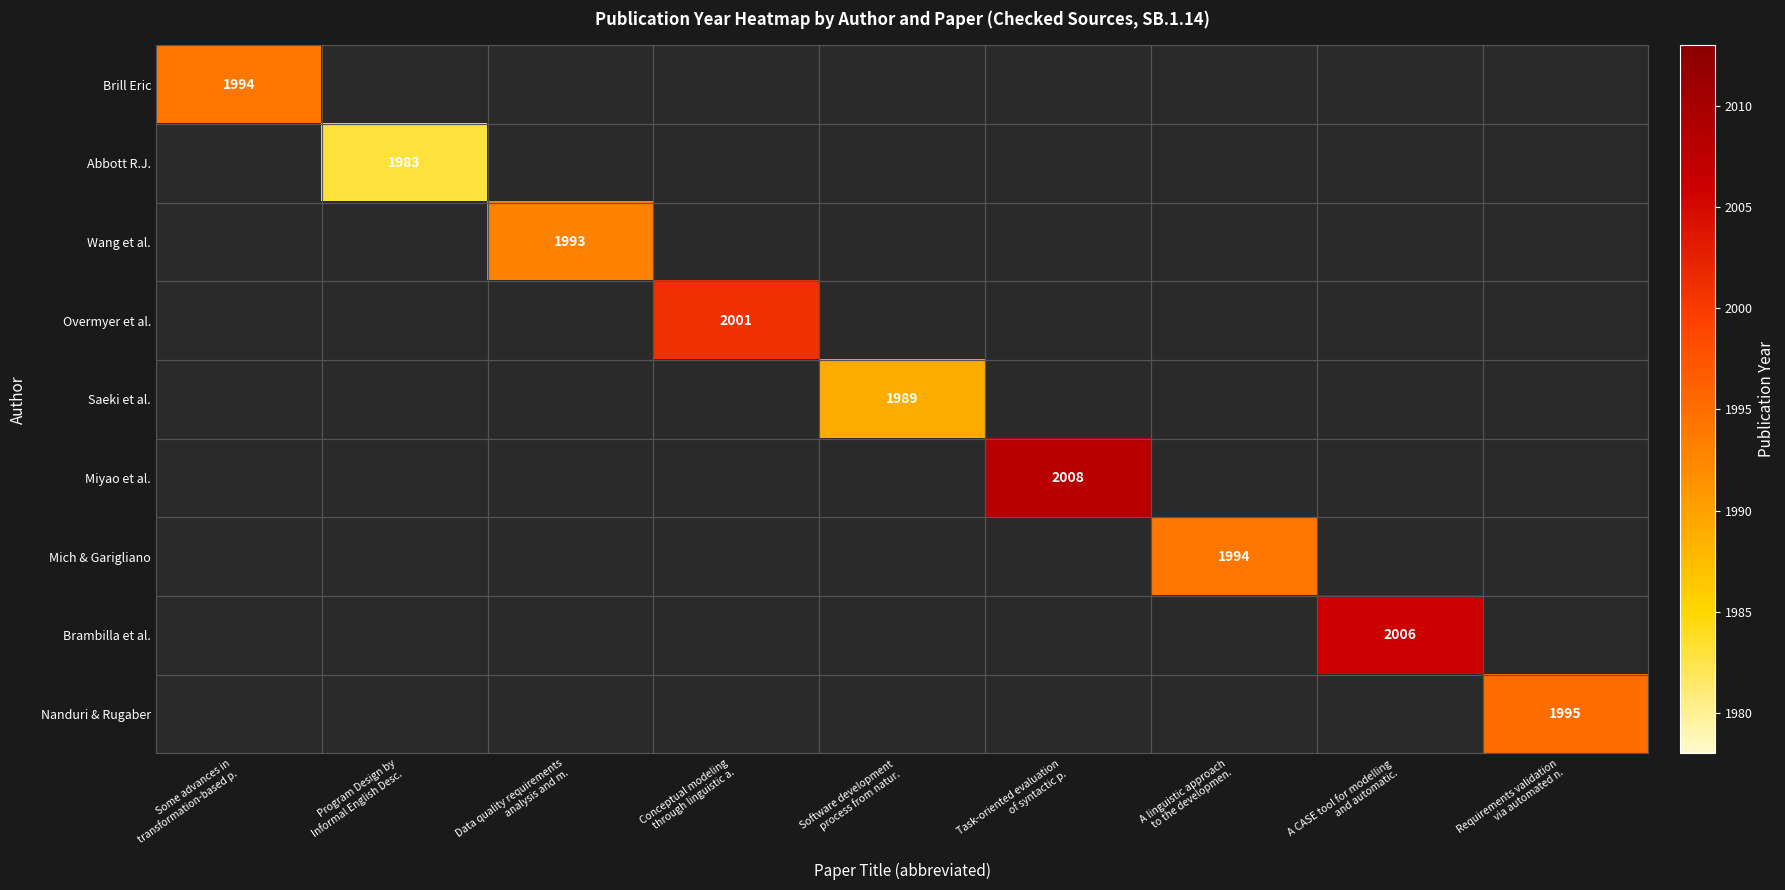

Is the value of Brambilla et al. at A CASE tool for modelling and automatic. greater than the value of Overmyer et al. at A CASE tool for modelling and automatic.?

No